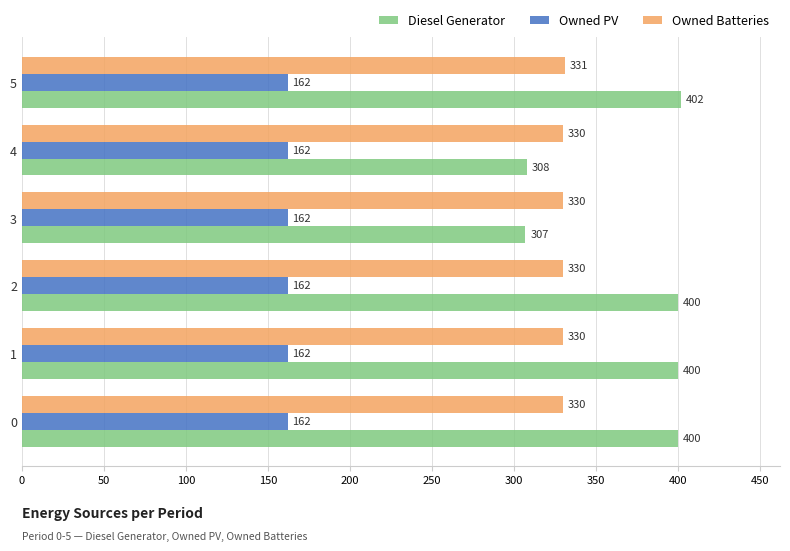

What is the average value of the Diesel Generator series?

370